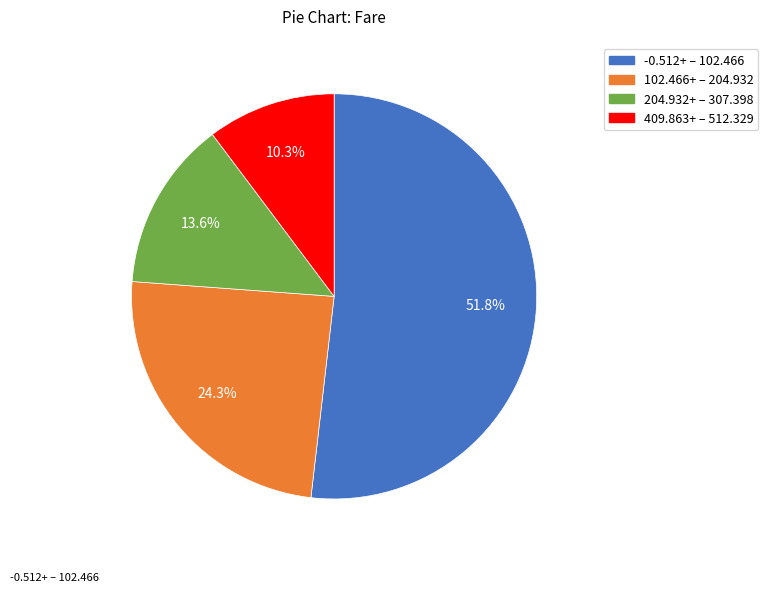

Is there any slice that represents more than half of the pie?

Yes